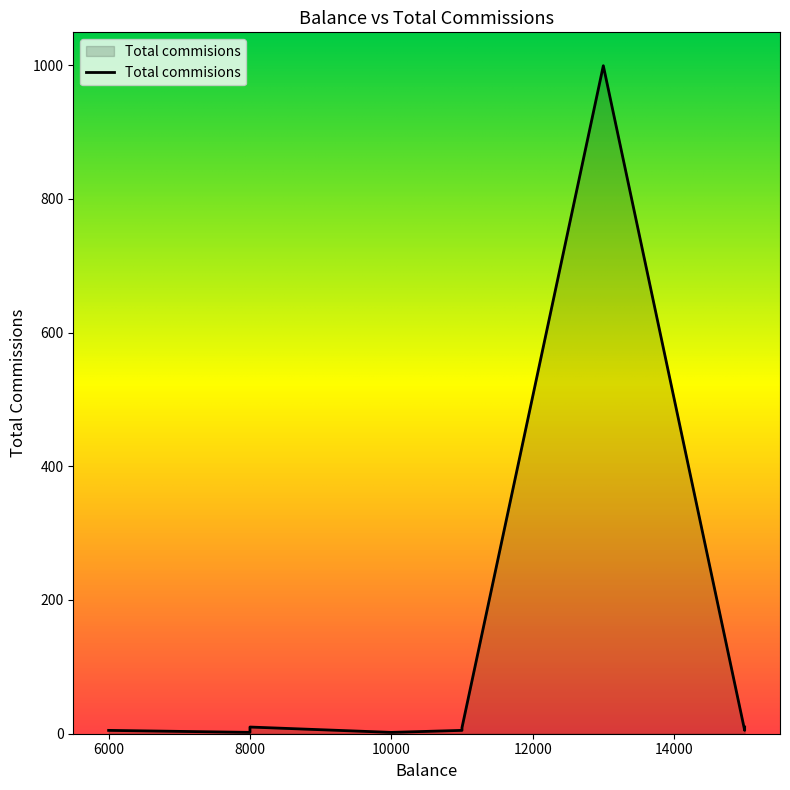

List the labels in order of value, largest first.

13000, 8000, 15000, 11000, 9000, 6000, 15000, 11000, 10000, 8000